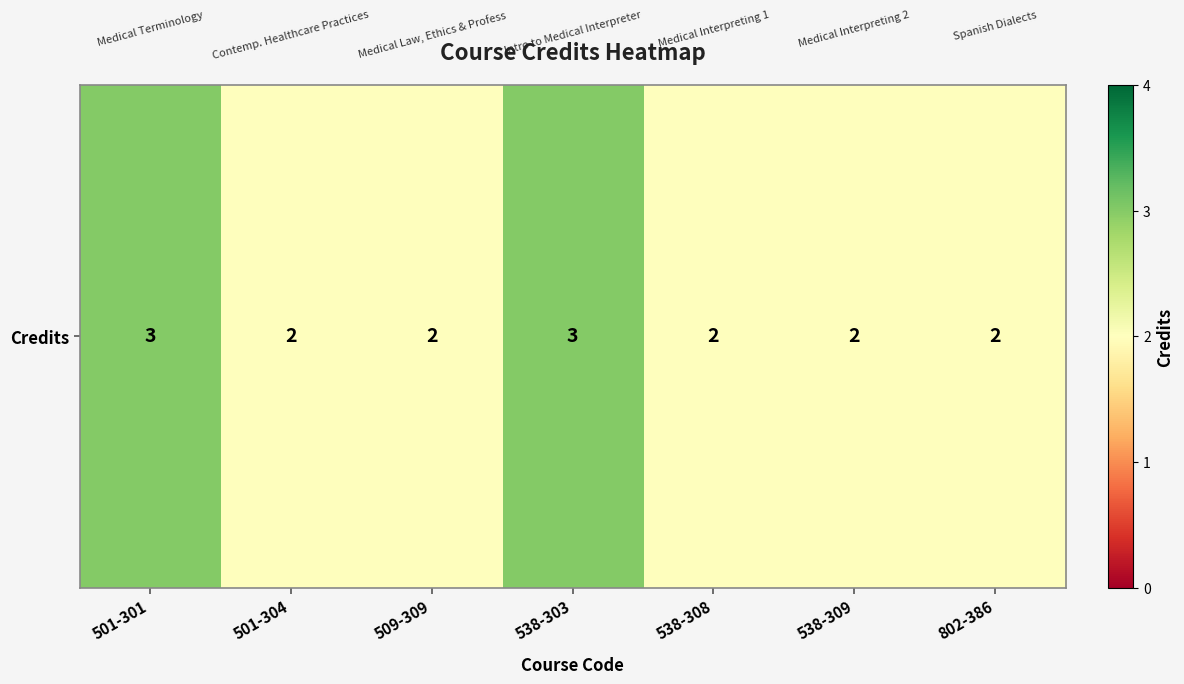

What is the change in value from 501-301 to 509-309?

-1